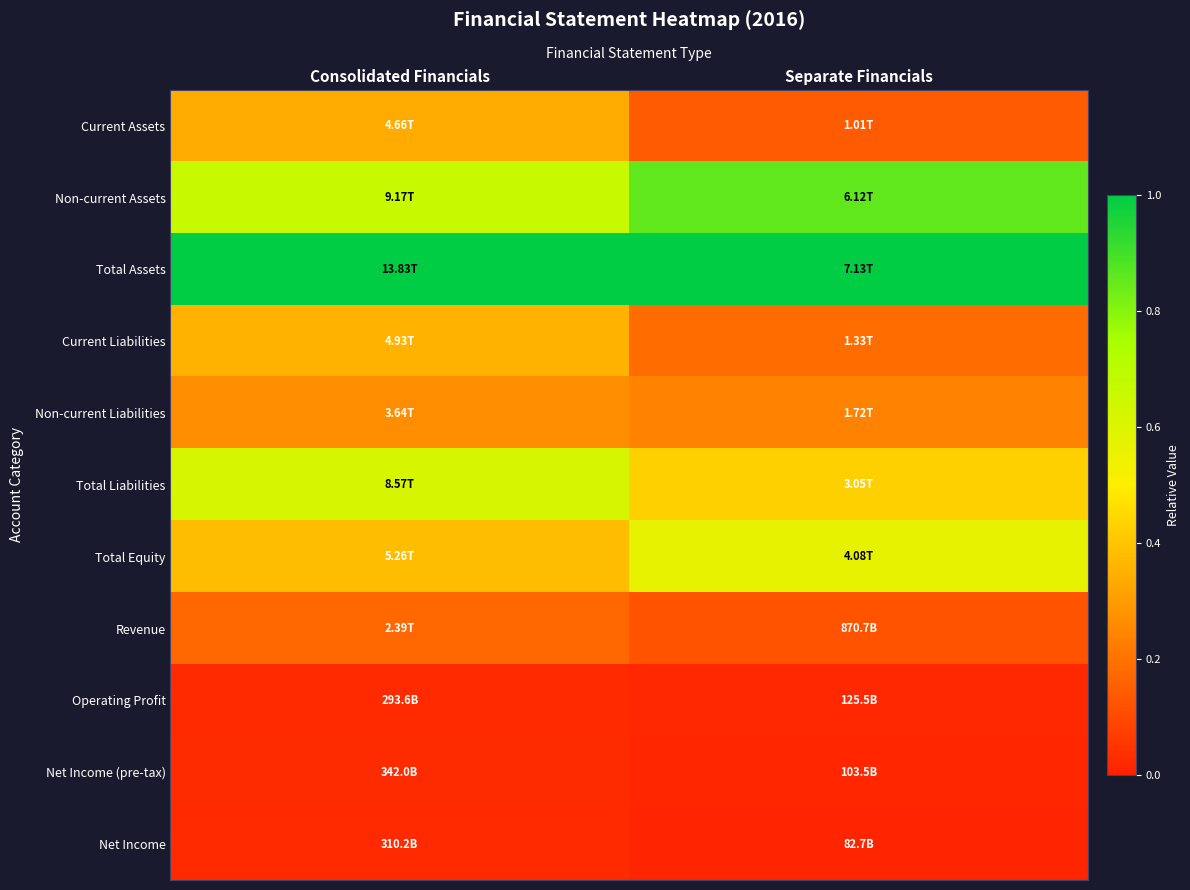

Reading left to right, list all the values displayed in this chart.

Current Assets: Consolidated Financials=0.3	Separate Financials=0.1
Non-current Assets: Consolidated Financials=0.7	Separate Financials=0.9
Total Assets: Consolidated Financials=1.0	Separate Financials=1.0
Current Liabilities: Consolidated Financials=0.4	Separate Financials=0.2
Non-current Liabilities: Consolidated Financials=0.3	Separate Financials=0.2
Total Liabilities: Consolidated Financials=0.6	Separate Financials=0.4
Total Equity: Consolidated Financials=0.4	Separate Financials=0.6
Revenue: Consolidated Financials=0.2	Separate Financials=0.1
Operating Profit: Consolidated Financials=0.0	Separate Financials=0.0
Net Income (pre-tax): Consolidated Financials=0.0	Separate Financials=0.0
Net Income: Consolidated Financials=0.0	Separate Financials=0.0